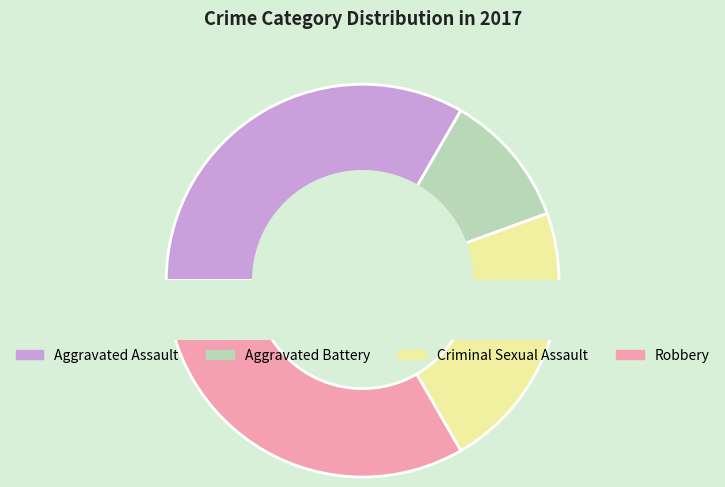

Rank the categories by value from highest to lowest.

Aggravated Assault, Robbery, Criminal Sexual Assault, Aggravated Battery